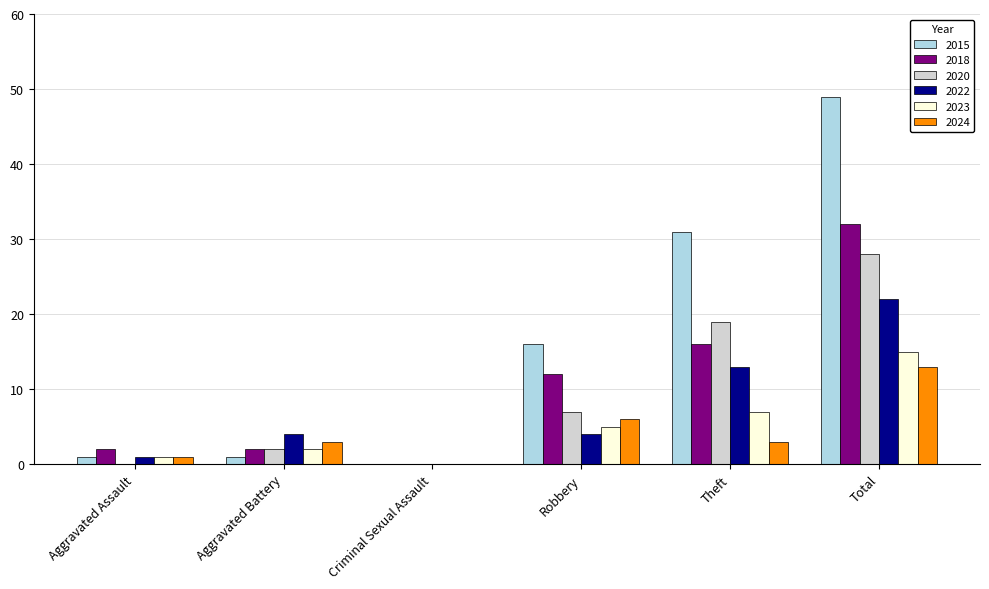

What is the greatest value displayed?

49